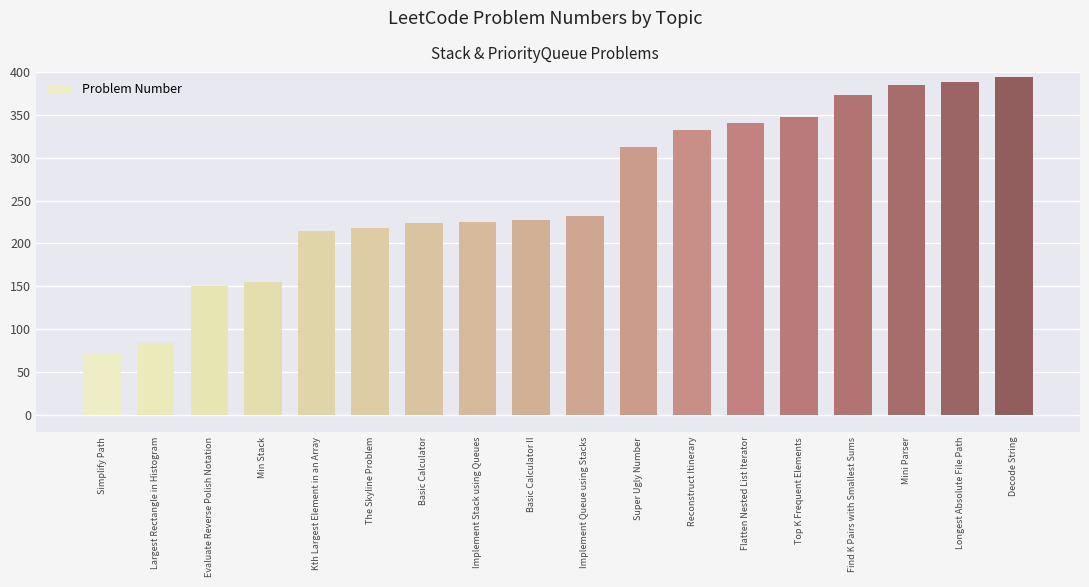

What is the difference between the values at Longest Absolute File Path and Basic Calculator?

164